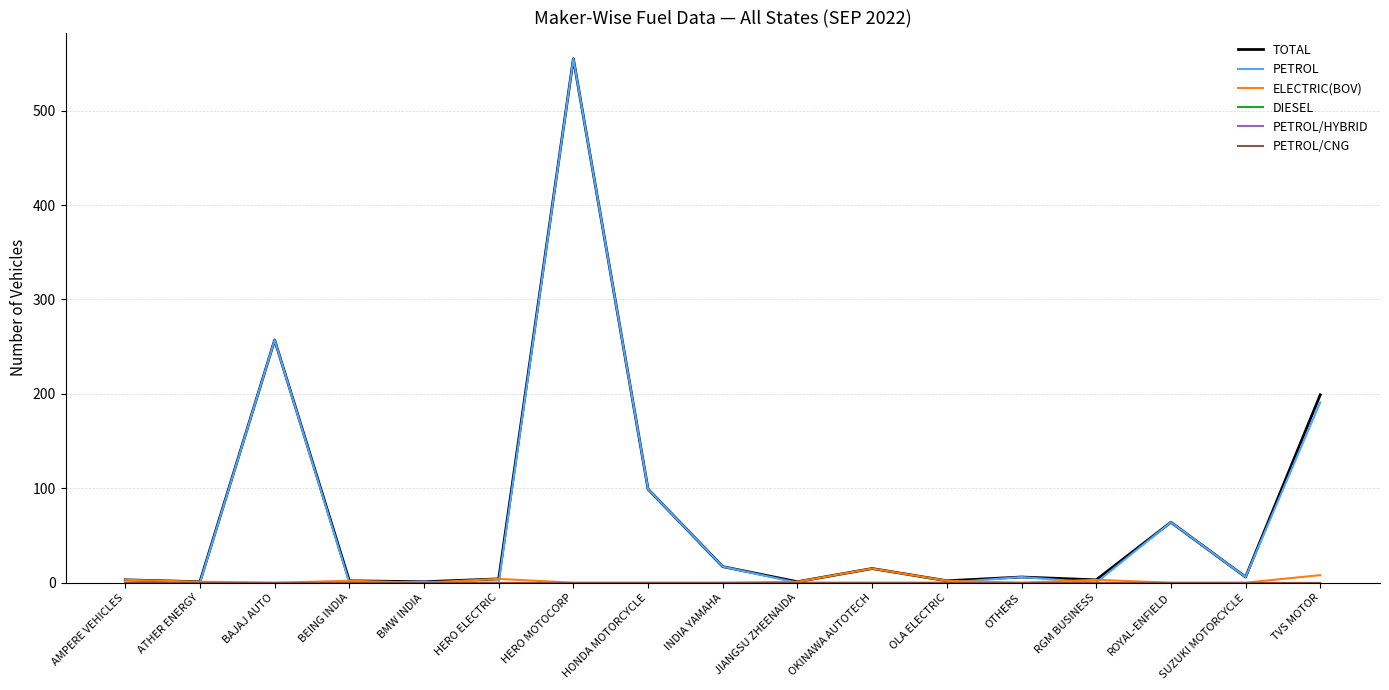

At how many categories does at least one series exceed 360?

1